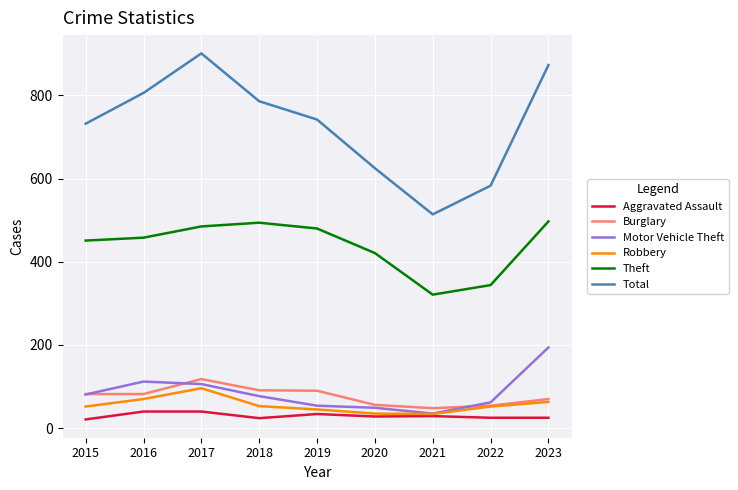

Does the chart have visible grid lines?

Yes